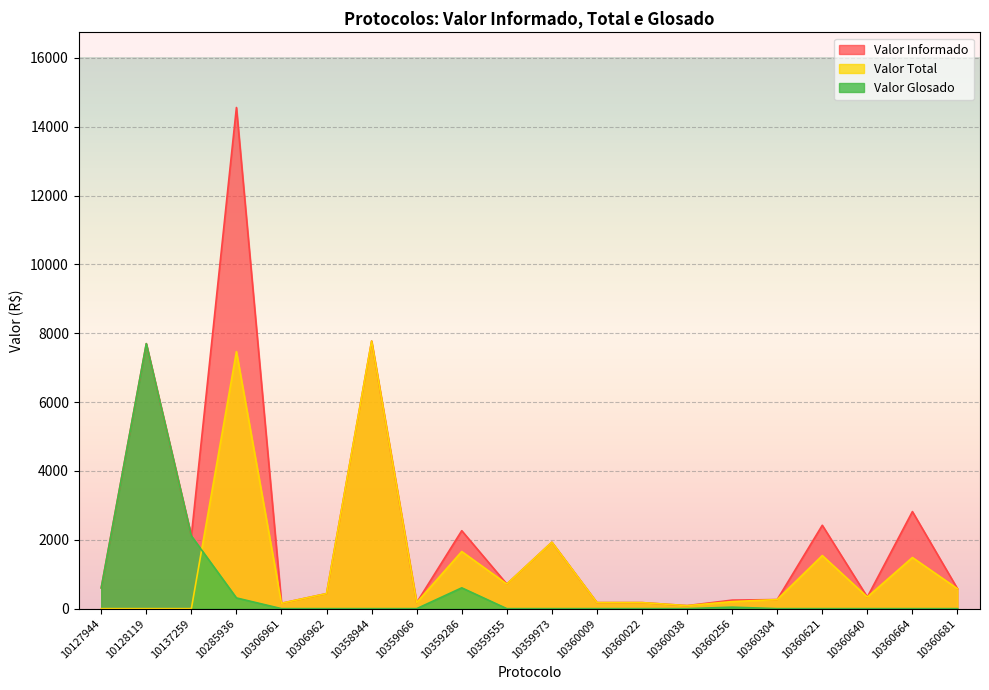

What is the difference between the maximum and minimum values in the Valor Glosado series?

7698.9